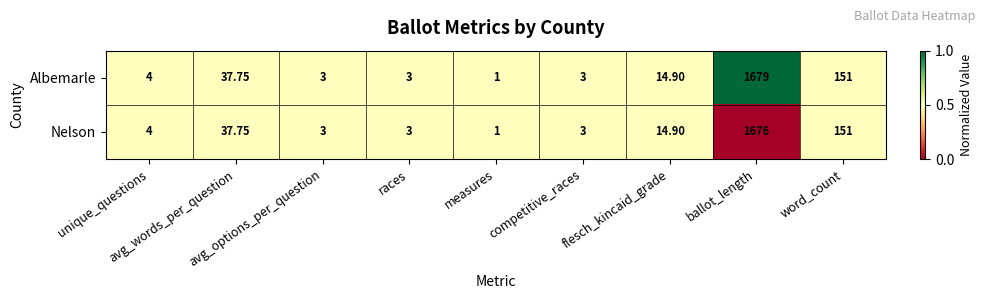

Which series has the largest total across all categories?

Albemarle